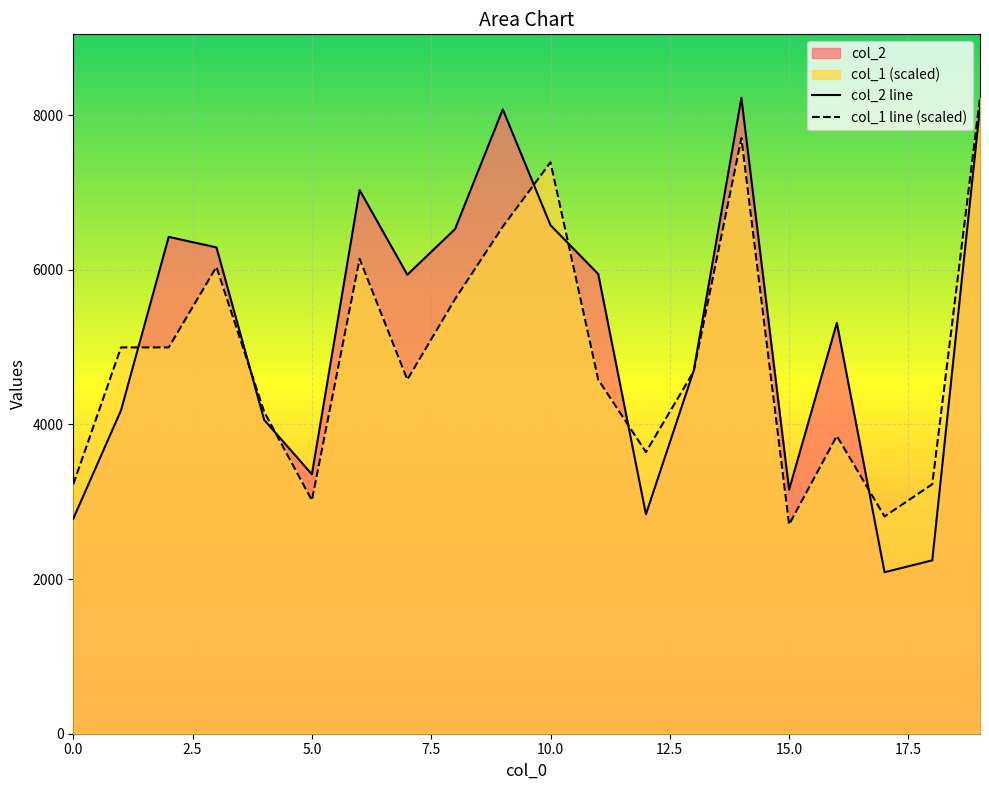

Where does the col_1 series first go above 4682?

1